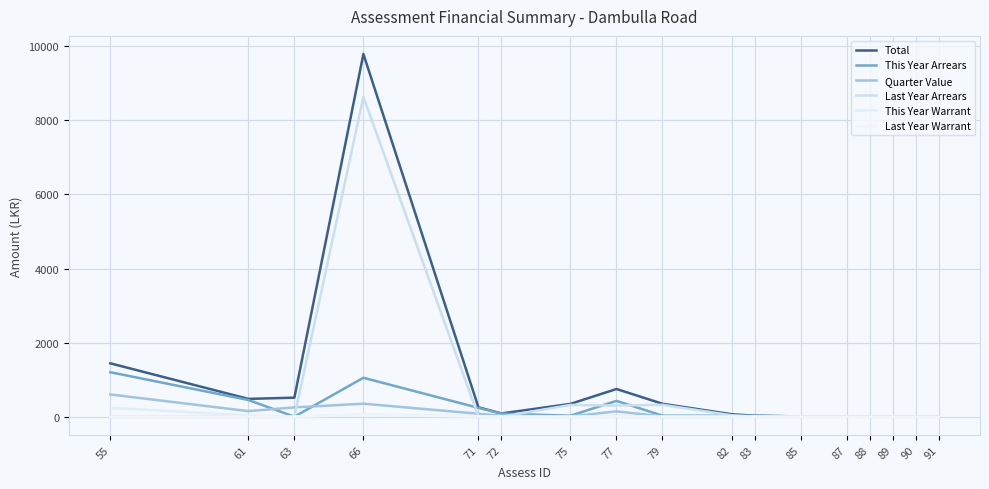

Does the chart have visible grid lines?

Yes